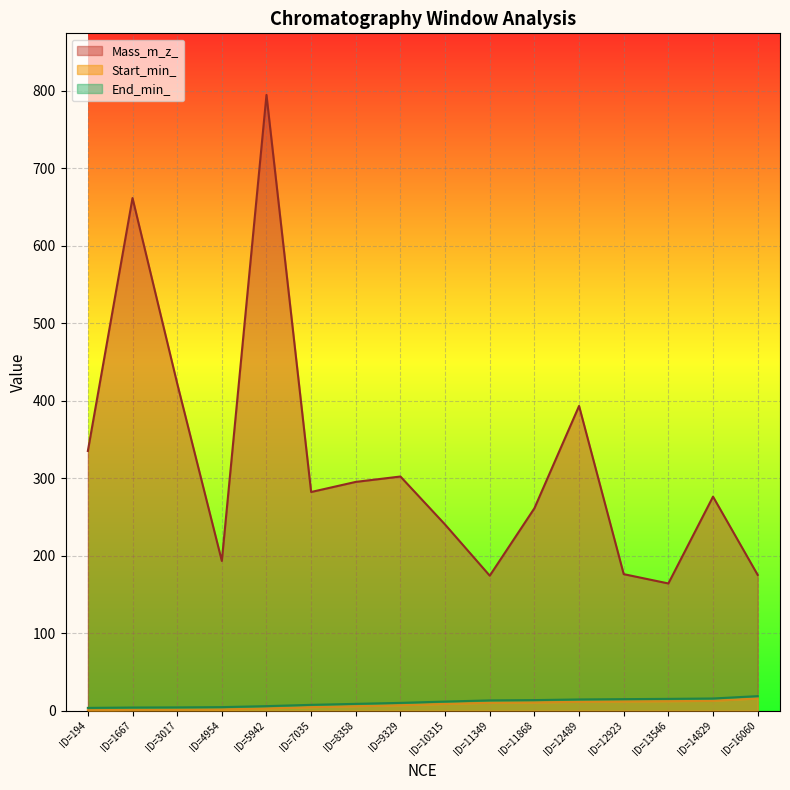

Is it true that Mass_m_z_ equals 88.6 at ID=194?

False